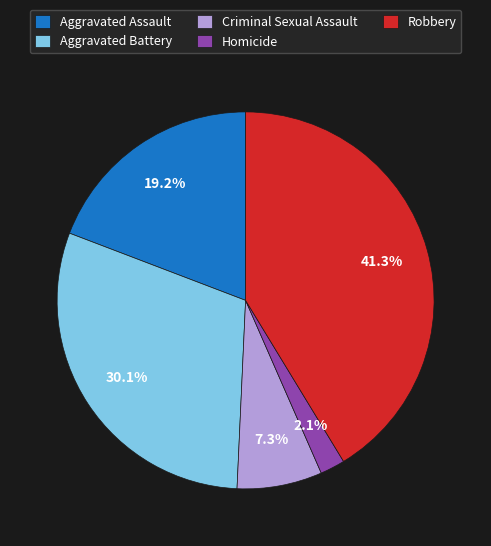

To the nearest percent, what portion does Homicide represent?

2%